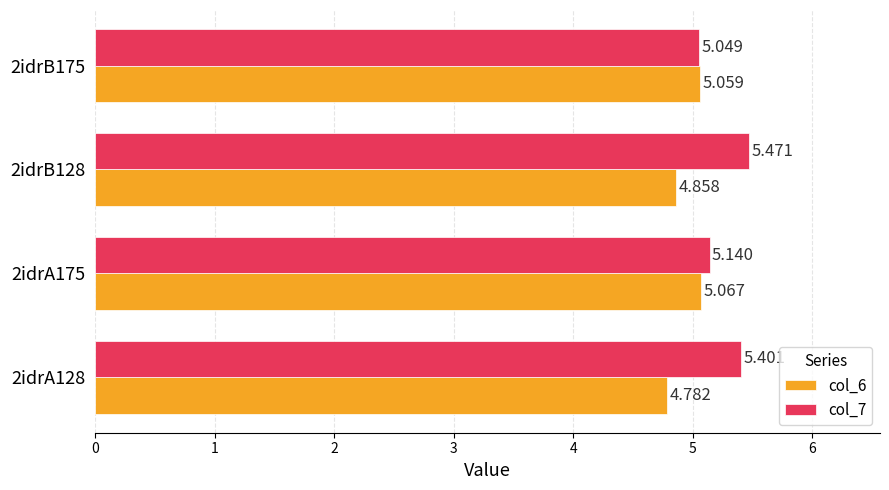

Which series has the largest total across all categories?

col_7